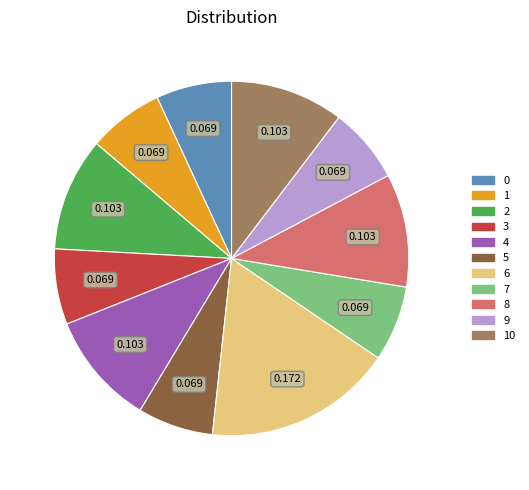

Is there any slice that represents more than half of the pie?

No